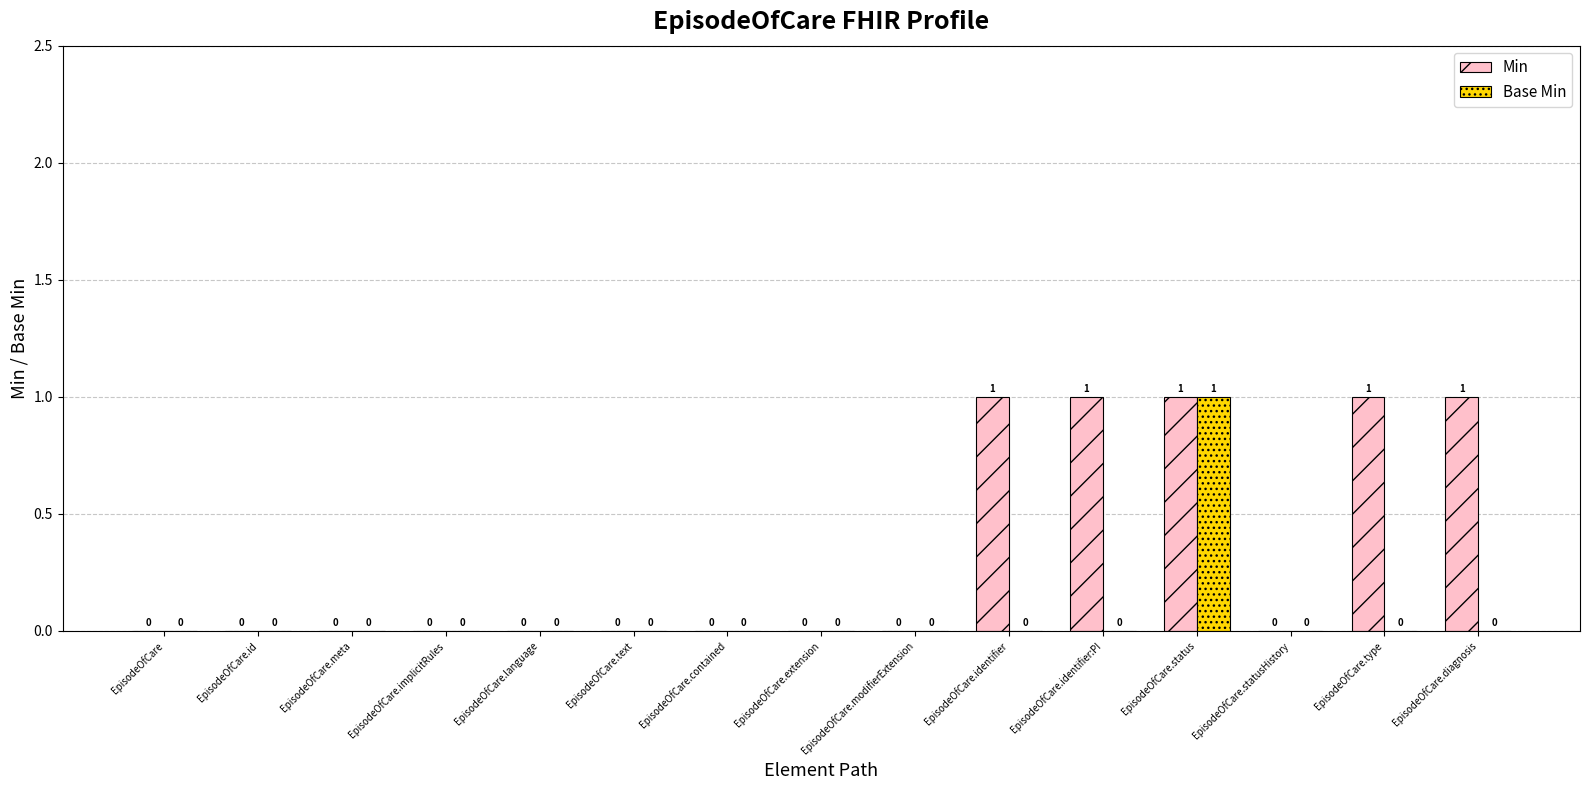

At which category is the sum across all series the highest?

EpisodeOfCare.status